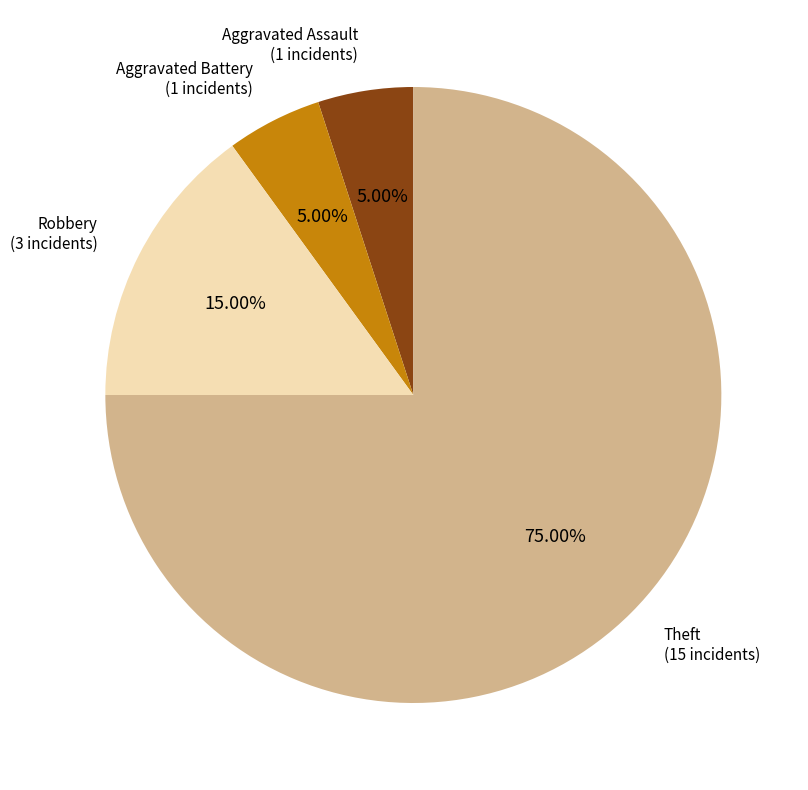

What is the ratio of the value at Aggravated Assault to the value at Aggravated Battery?

1.0